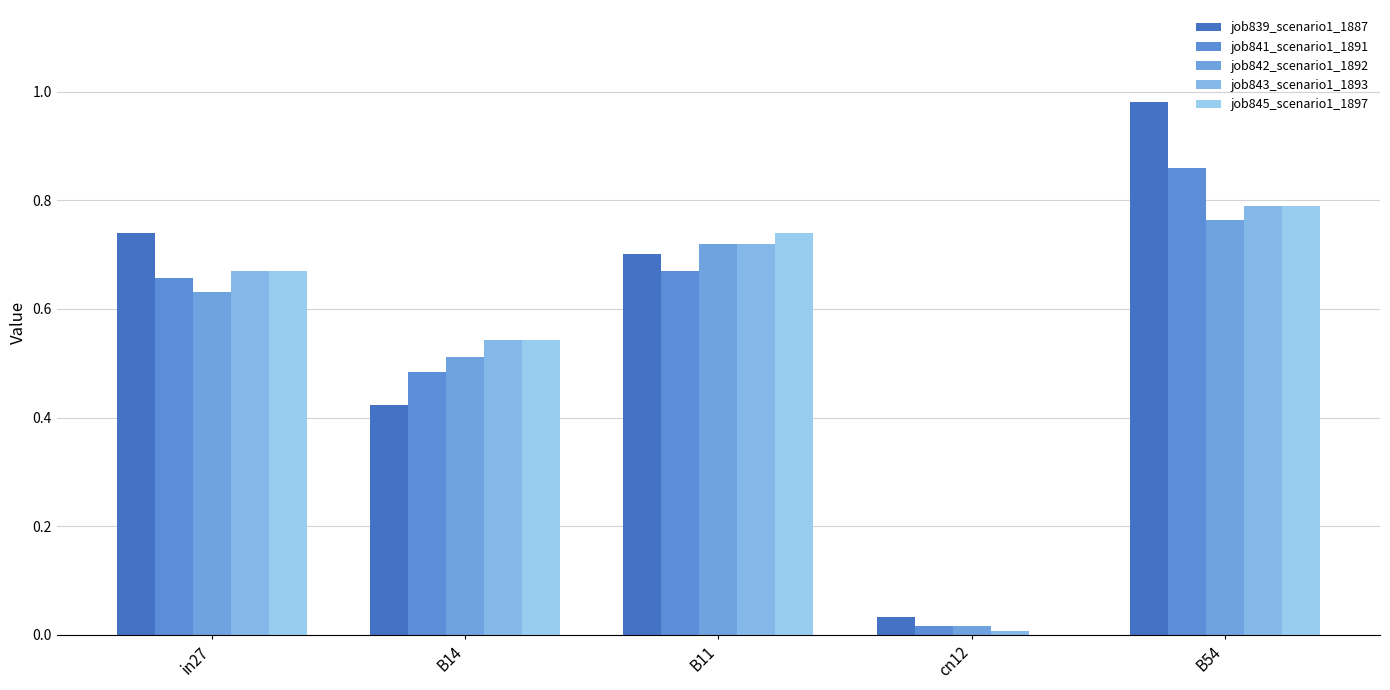

Rank the series by their maximum value, from lowest to highest.

job842_scenario1_1892, job843_scenario1_1893, job845_scenario1_1897, job841_scenario1_1891, job839_scenario1_1887